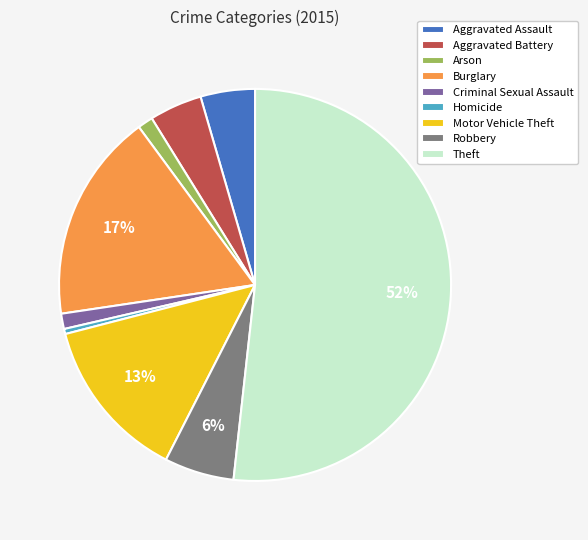

Combined, do Homicide and Arson account for over 50%?

No